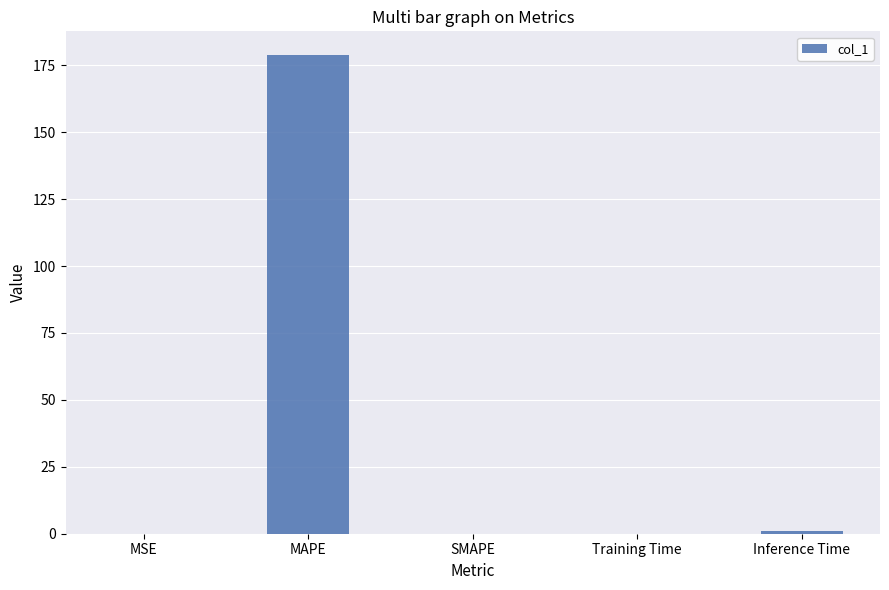

Are the bars grouped side by side (vs. stacked)?

No